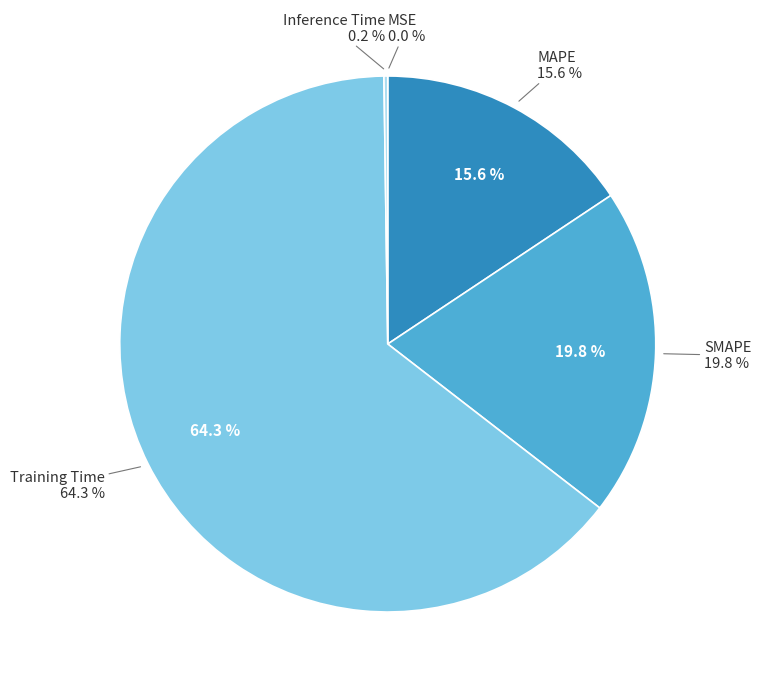

Does Training Time account for over 50% of the chart?

Yes